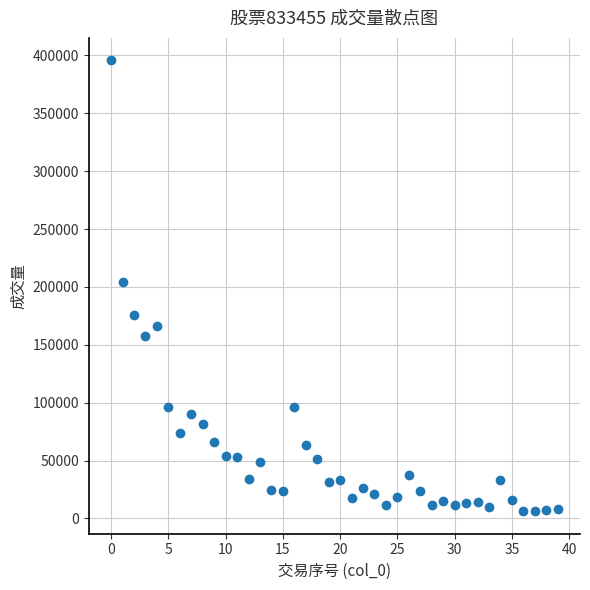

What is the range of Y values (max minus min)?

389436